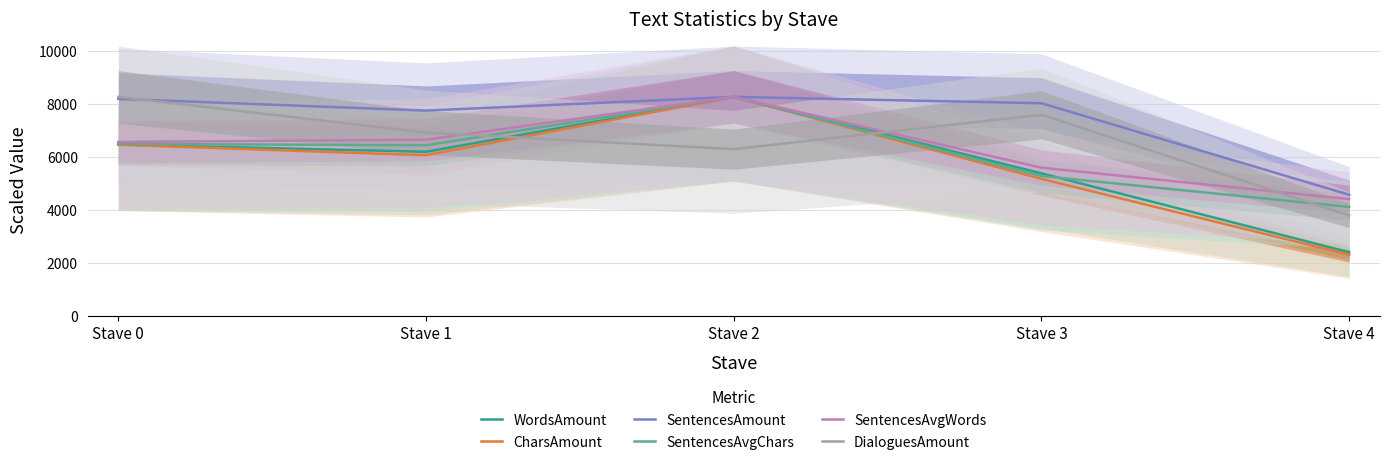

What is the average value of the SentencesAvgChars series?

6117.7